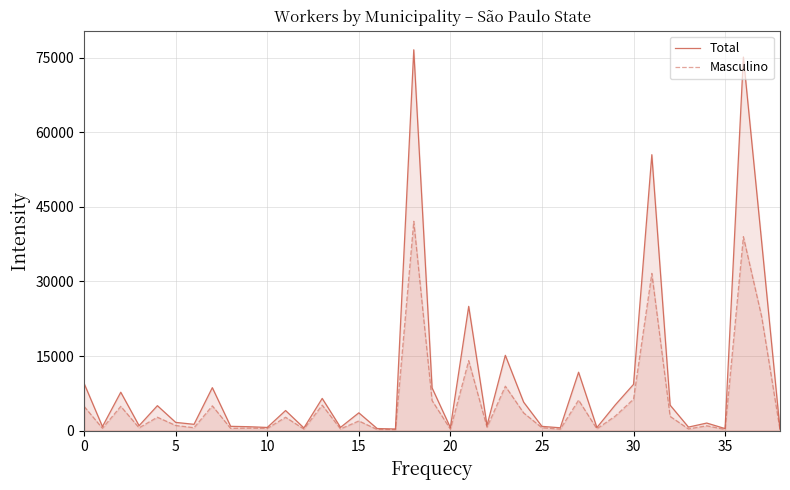

Reading left to right, what are all the values shown in this chart?

Total: 9477	815	7726	995	5019	1654	1268	8642	862	786	638	4043	543	6479	651	3580	418	333	76611	8601	607	24998	1039	15149	5729	857	568	11747	613	5155	9301	55507	5124	709	1523	411	75143	37880	278
Masculino: 4866	477	4889	566	2700	1040	590	4987	458	499	451	2689	322	5132	344	1949	227	199	42111	6050	287	14078	684	8940	3567	580	294	6139	366	2916	6333	31636	2864	349	974	241	39011	22885	167